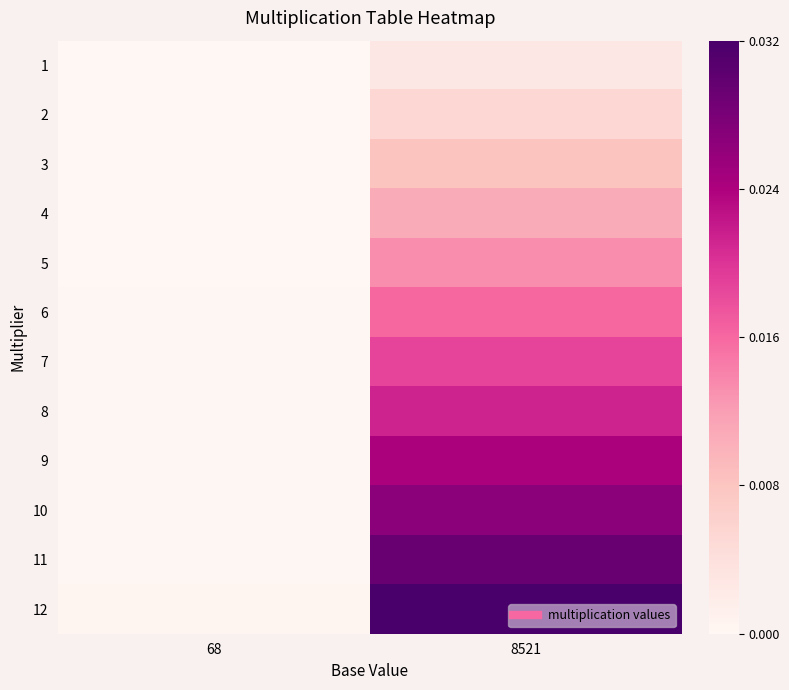

Rank the series by their maximum value, from lowest to highest.

1, 2, 3, 4, 5, 6, 7, 8, 9, 10, 11, 12